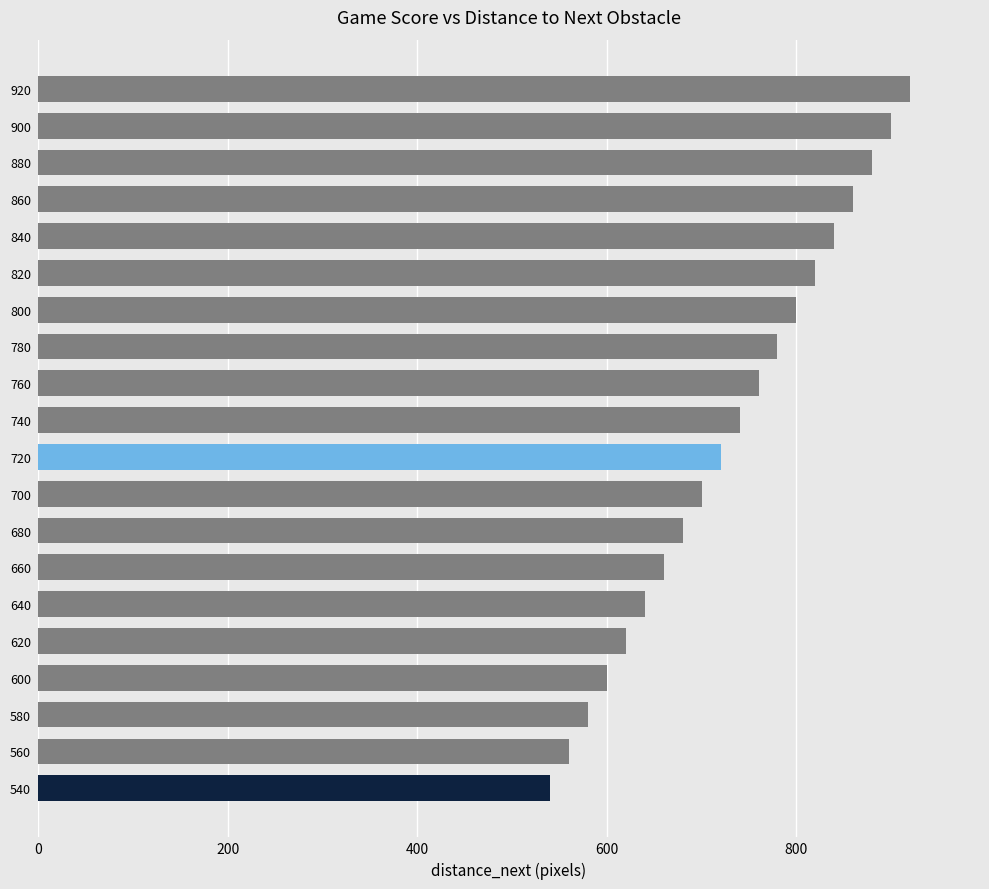

Reading bottom to top, transcribe all the data shown in this chart.

540	560	580	600	620	640	660	680	700	720	740	760	780	800	820	840	860	880	900	920